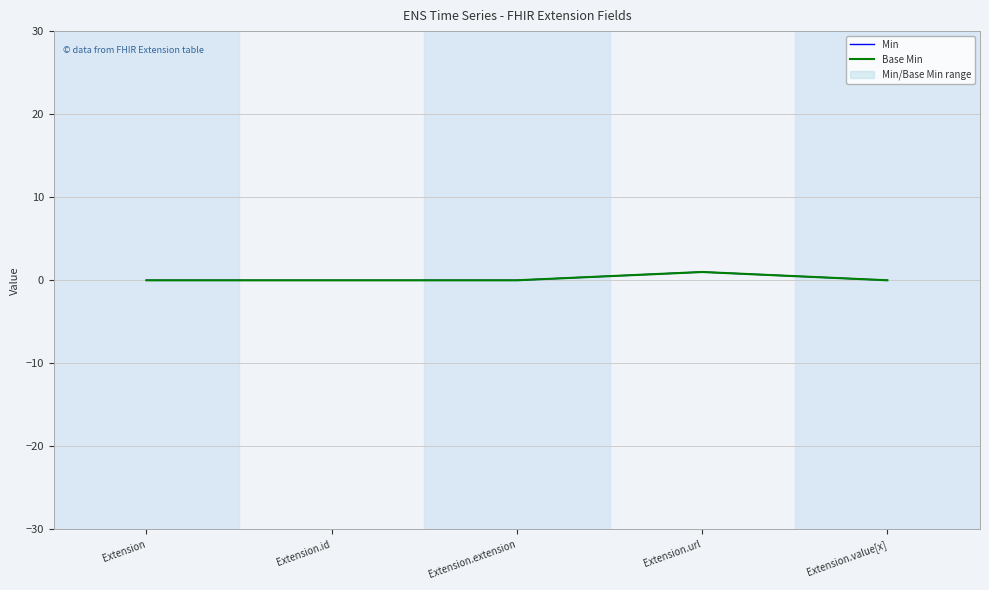

Where is the first local maximum for Base Min?

Extension.url